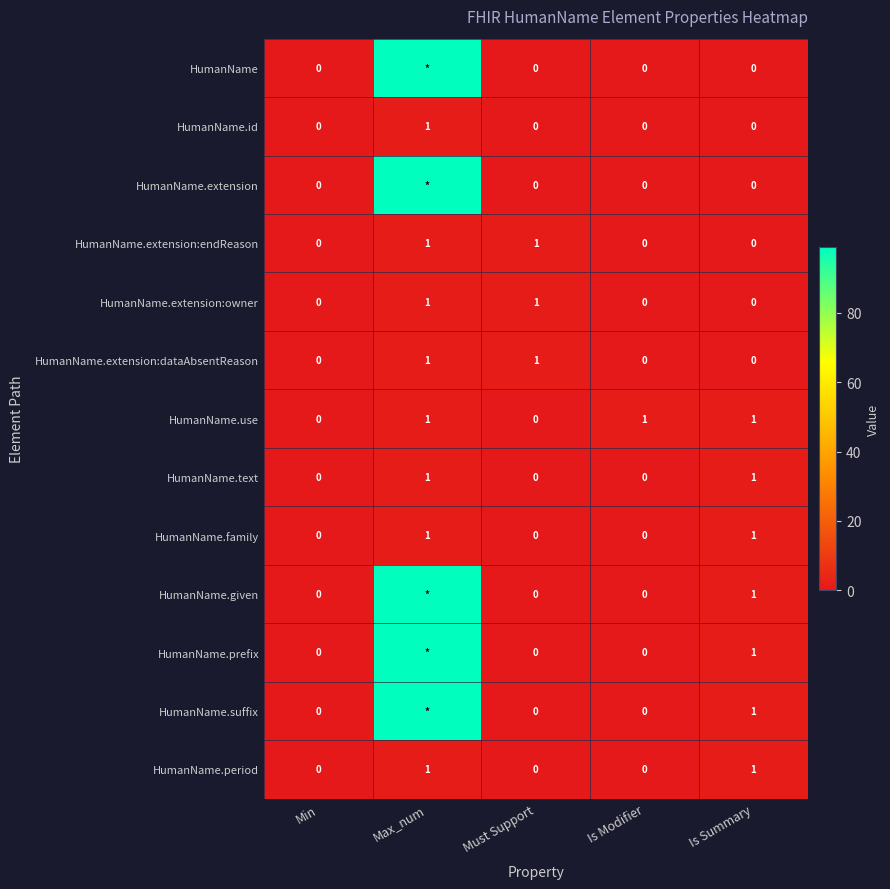

Between Min and Is Modifier, which series saw the biggest shift?

HumanName.use